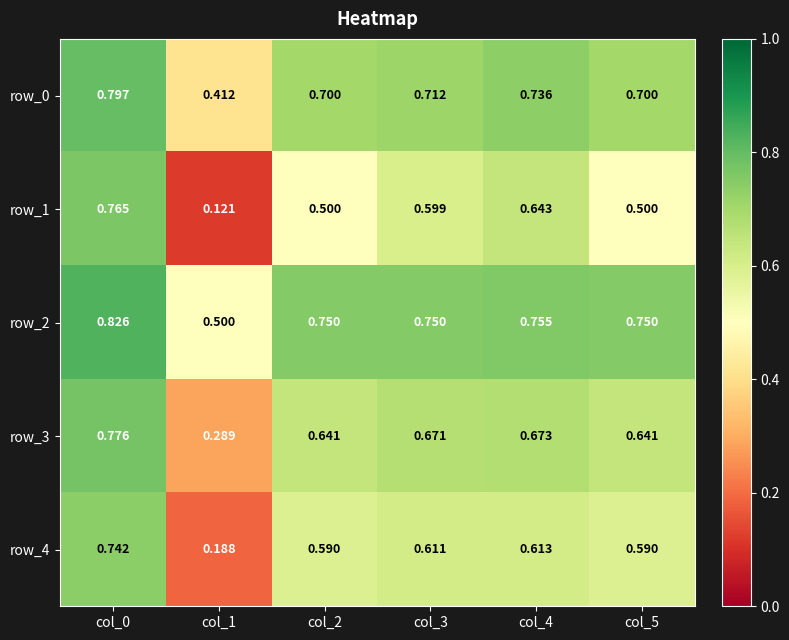

Is the value of row_4 at col_1 greater than the value of row_1 at col_3?

No